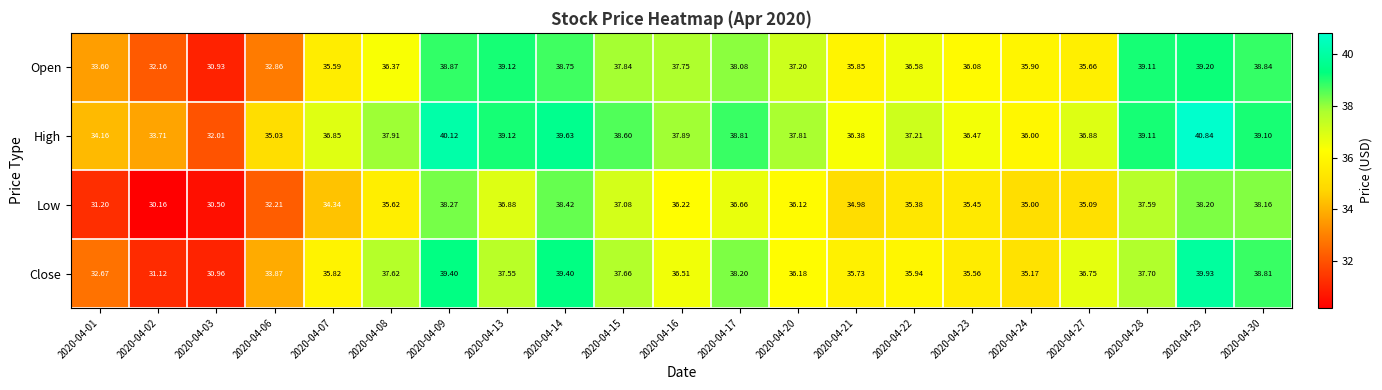

Rank the series by their maximum value, from lowest to highest.

Low, Open, Close, High